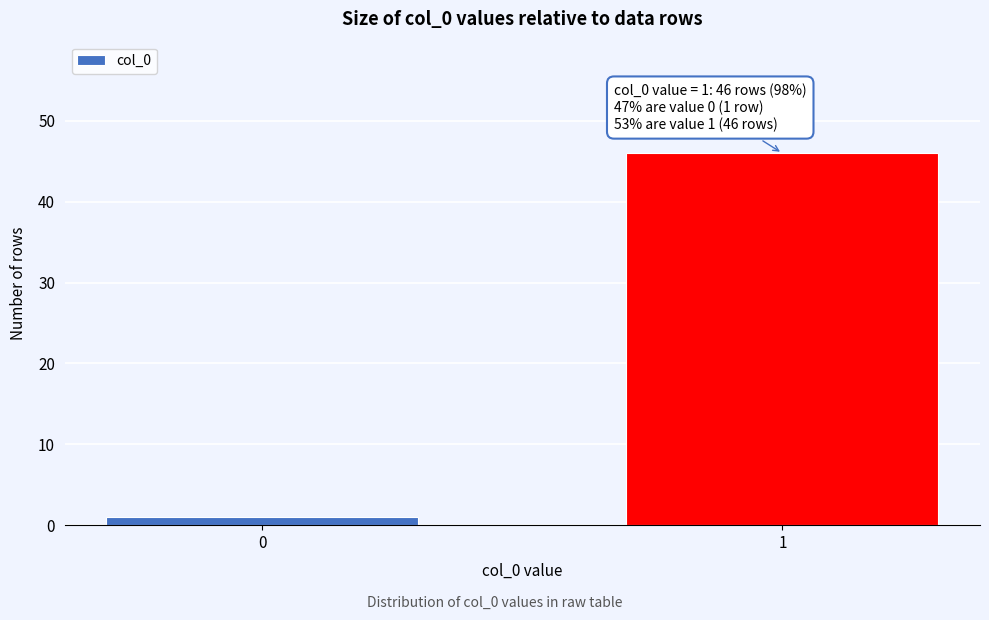

Reading left to right, transcribe all the data shown in this chart.

0=1	1=46